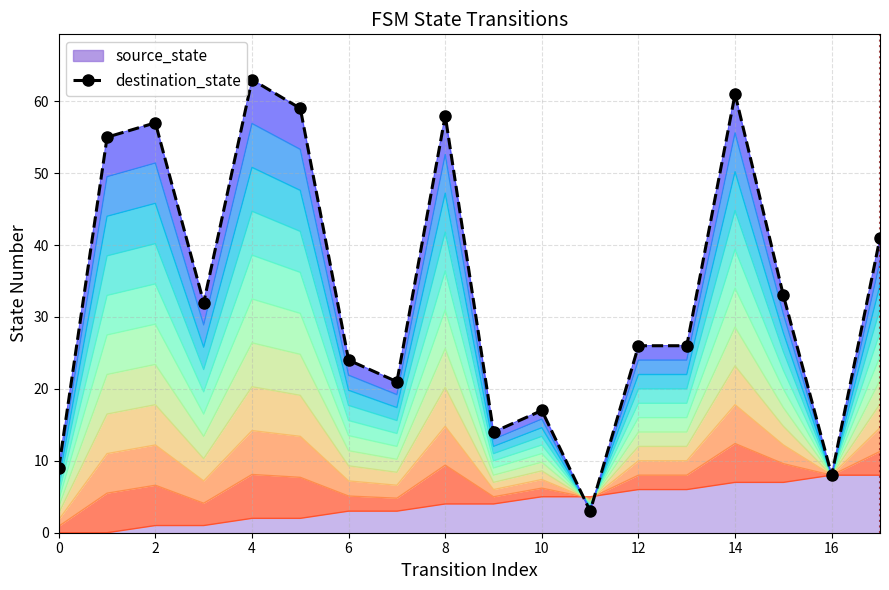

The chart shows a value of 21 at 17. True or false?

False